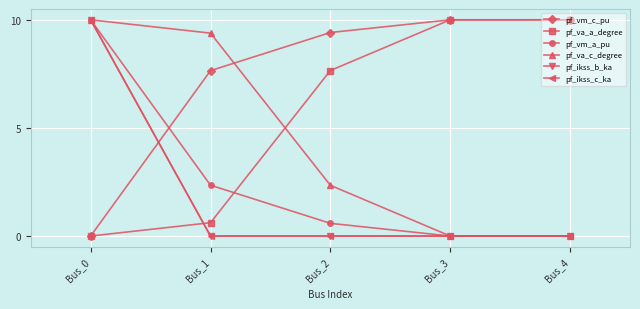

Reading right to left, list all the values displayed in this chart.

pf_vm_c_pu: Bus_4=10.0	Bus_3=10.0	Bus_2=9.4	Bus_1=7.6	Bus_0=0.0
pf_va_a_degree: Bus_4=10.0	Bus_3=10.0	Bus_2=7.7	Bus_1=0.6	Bus_0=0.0
pf_vm_a_pu: Bus_4=0.0	Bus_3=0.0	Bus_2=0.6	Bus_1=2.4	Bus_0=10.0
pf_va_c_degree: Bus_4=0.0	Bus_3=0.0	Bus_2=2.3	Bus_1=9.4	Bus_0=10.0
pf_ikss_b_ka: Bus_4=0.0	Bus_3=0.0	Bus_2=0.0	Bus_1=0.0	Bus_0=10.0
pf_ikss_c_ka: Bus_4=0.0	Bus_3=0.0	Bus_2=0.0	Bus_1=0.0	Bus_0=10.0